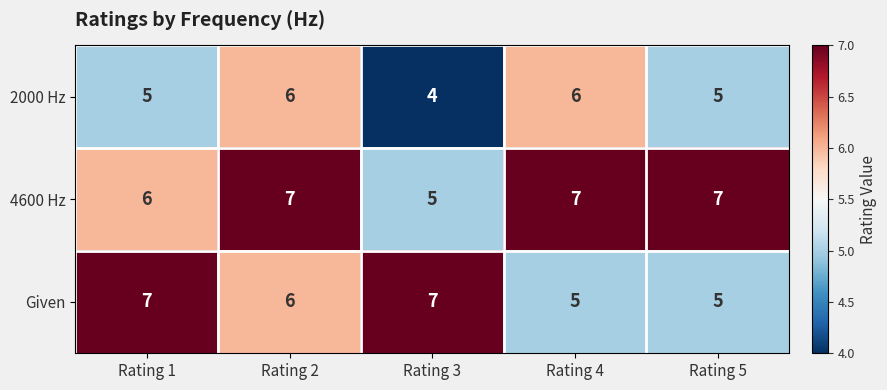

What is the greatest value displayed?

7